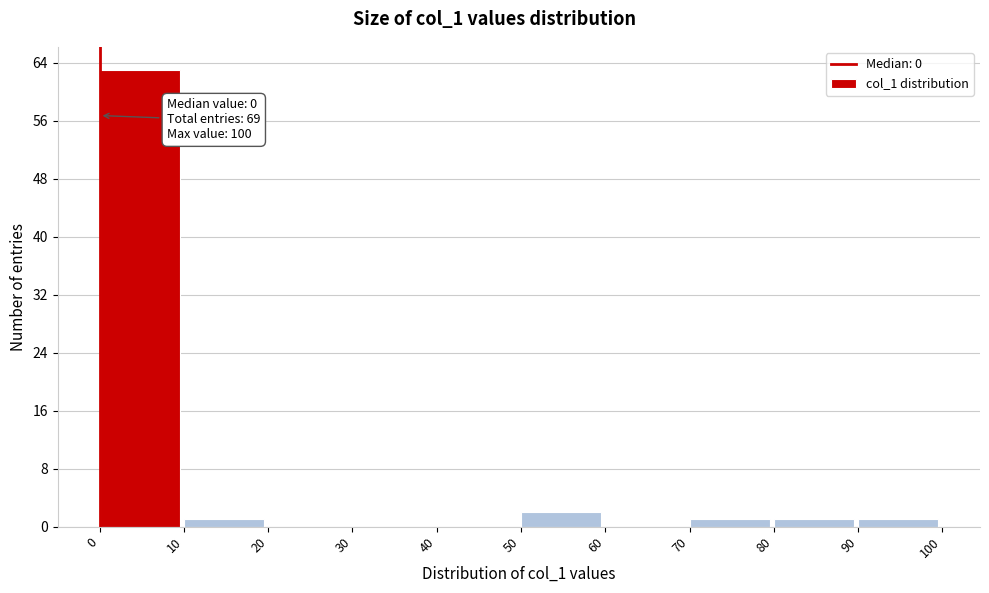

Which range on the x-axis has the tallest bar?

0 to 10